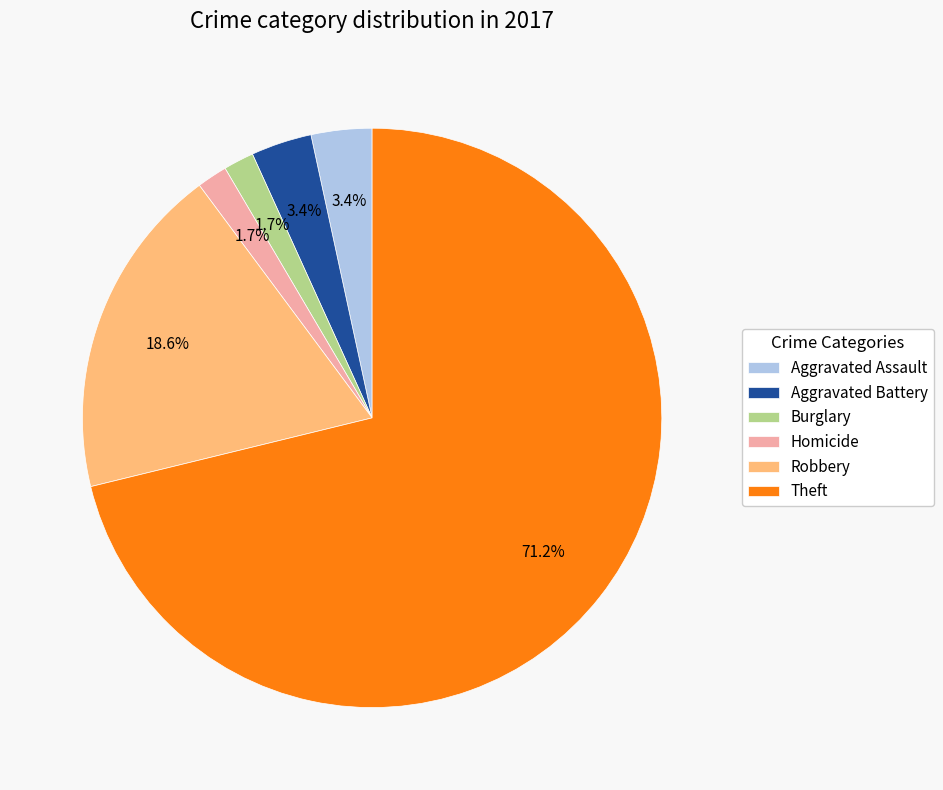

Which category has the biggest portion of the pie?

Theft